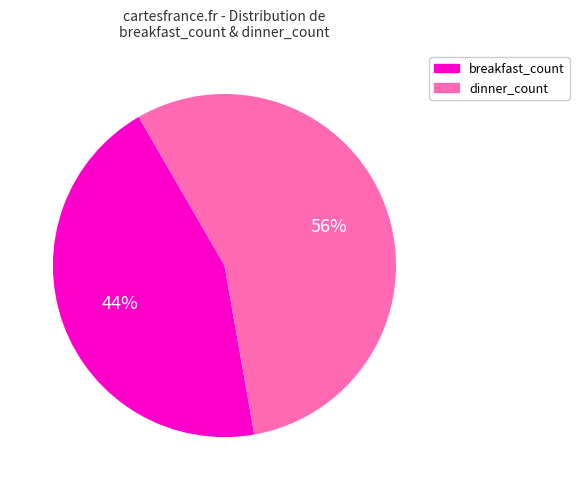

Is the sum of dinner_count and breakfast_count greater than half?

Yes